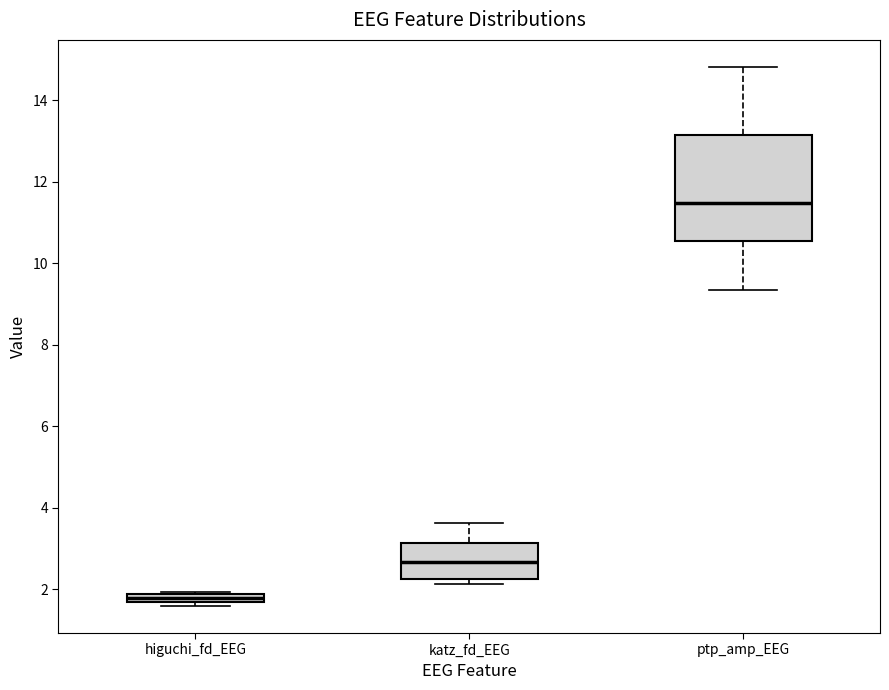

Where is the upper edge of the box for higuchi_fd_EEG on the y-axis? The values are not printed on the chart, so give them approximately, as read against the axis.

1.8